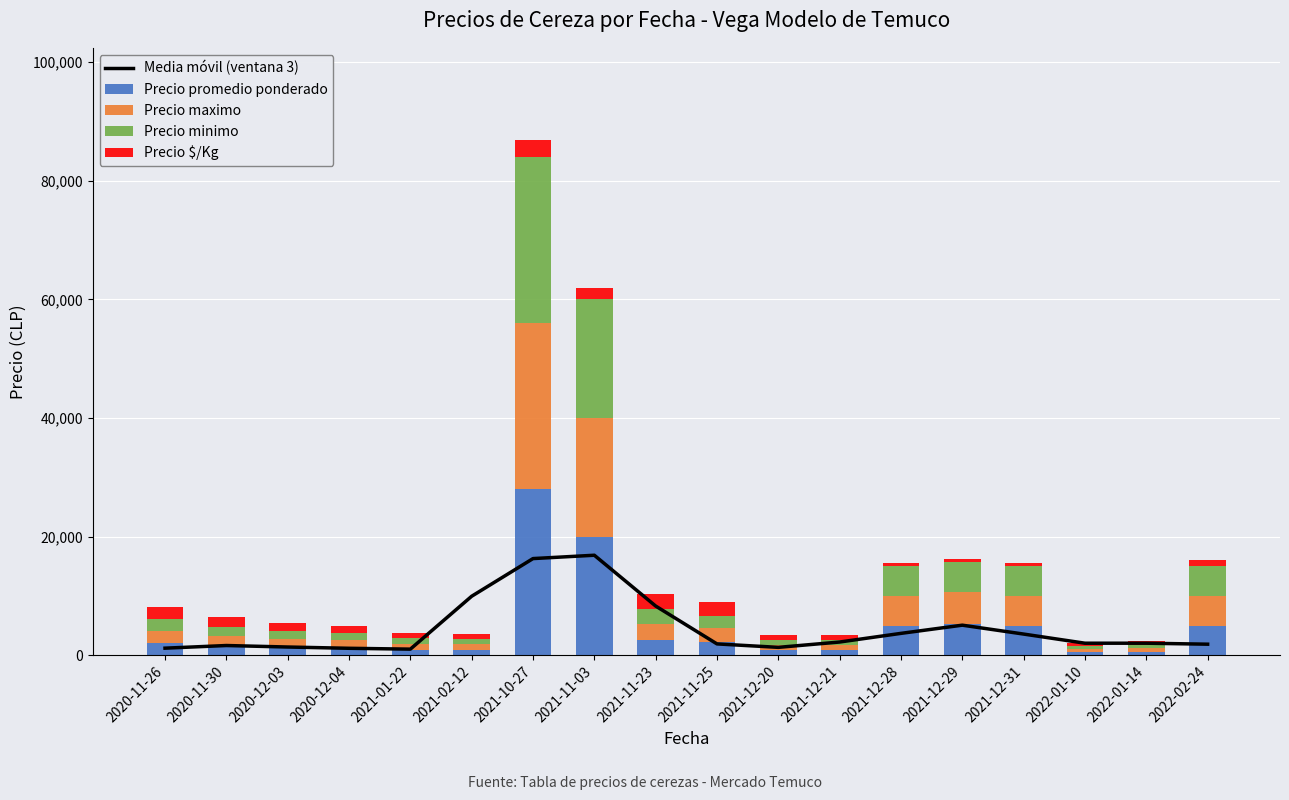

What is the total value across all series at 2021-12-31?

19074.0